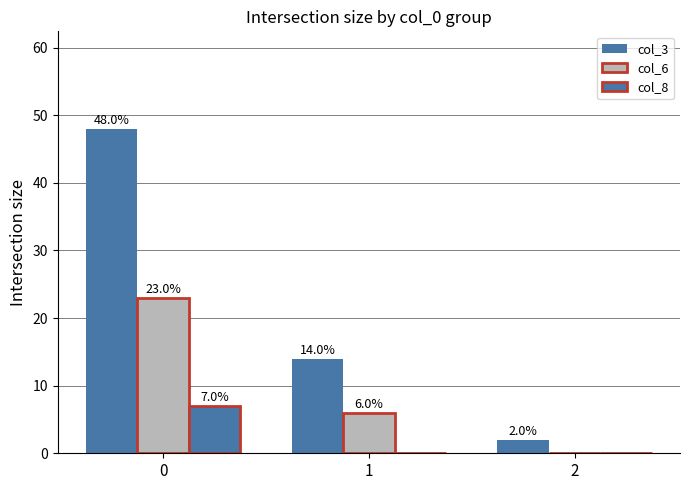

What is the value of the col_6 bar at the 2nd from the left?

6